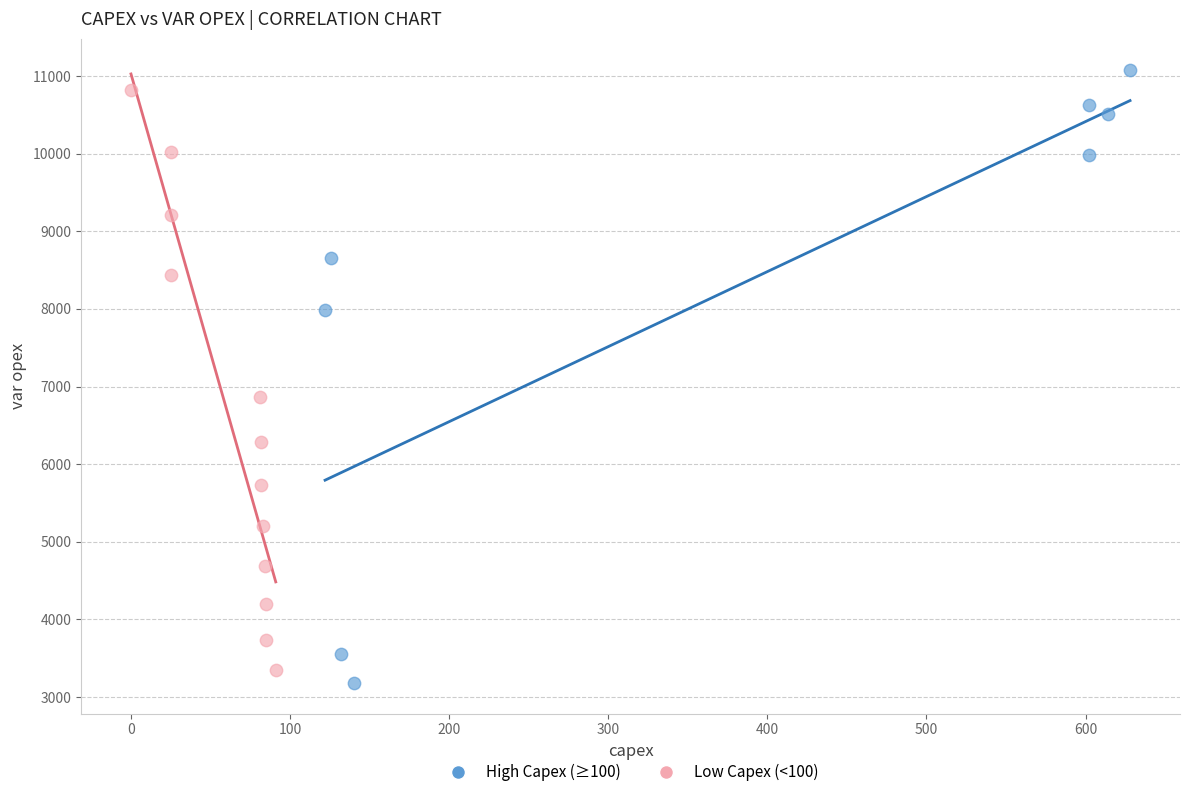

Which series has the largest Y range (max minus min)?

High Capex (≥100)